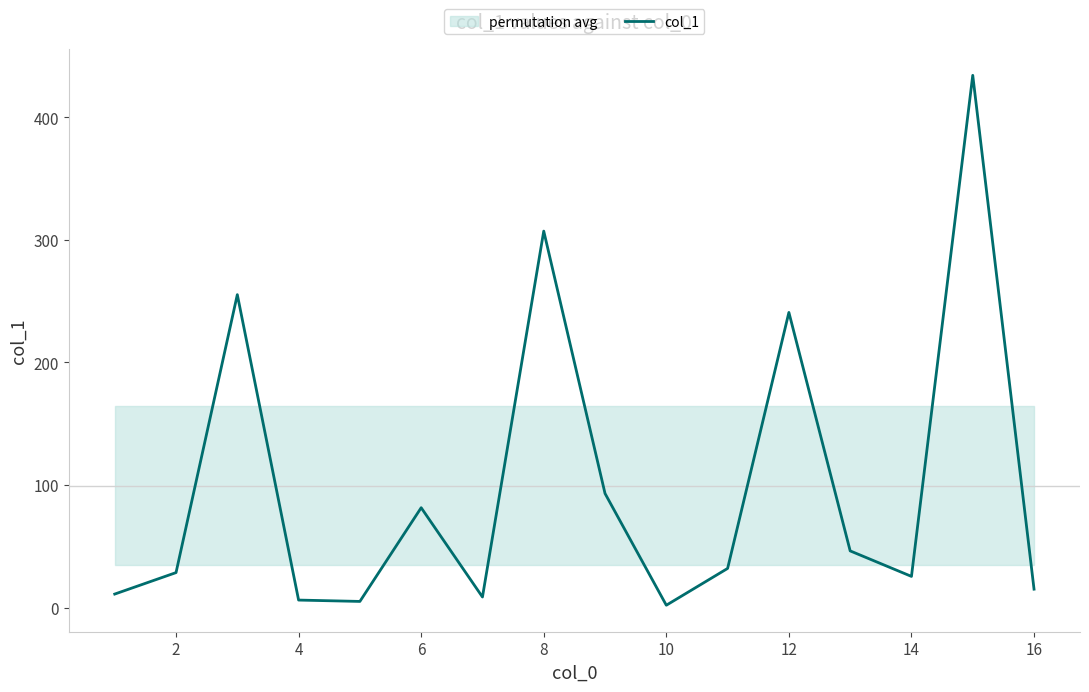

The chart shows a value of 8.8 at 2. True or false?

False